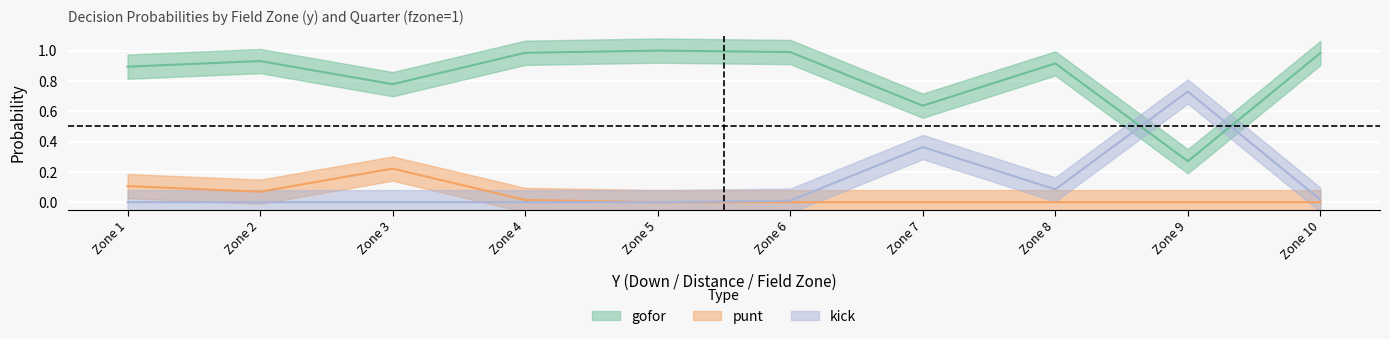

How many interior local peaks does the punt series have?

1